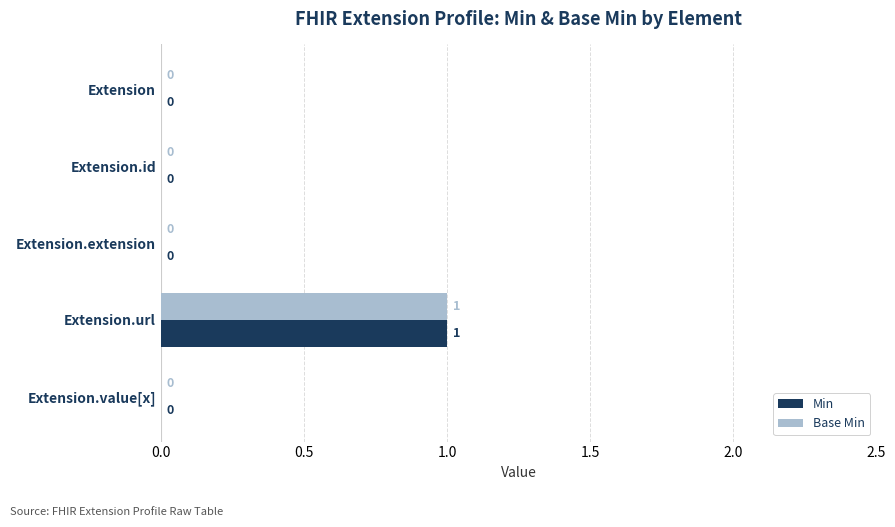

The Min series shows 0 at Extension.id. True or false?

True